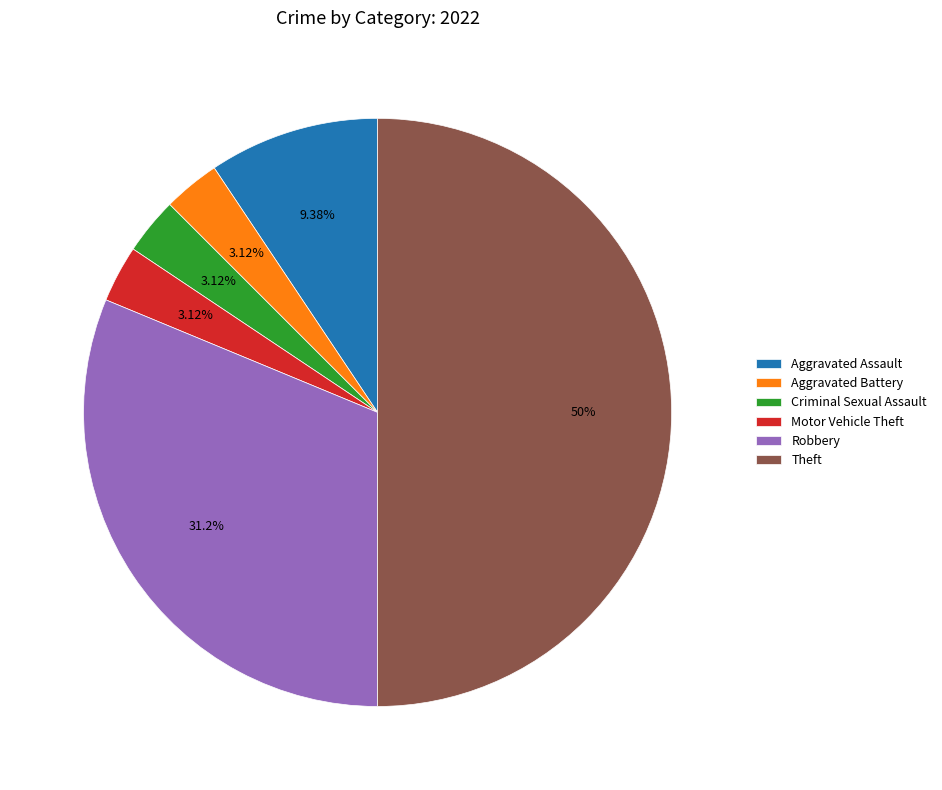

What is the ratio of the value at Motor Vehicle Theft to the value at Aggravated Battery?

1.0